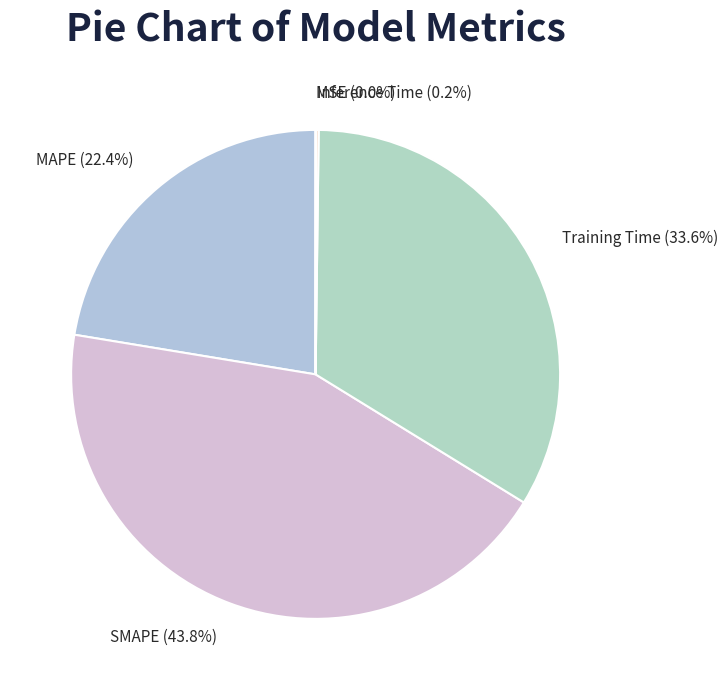

To the nearest percent, what is the combined percentage of Training Time and MAPE?

56%